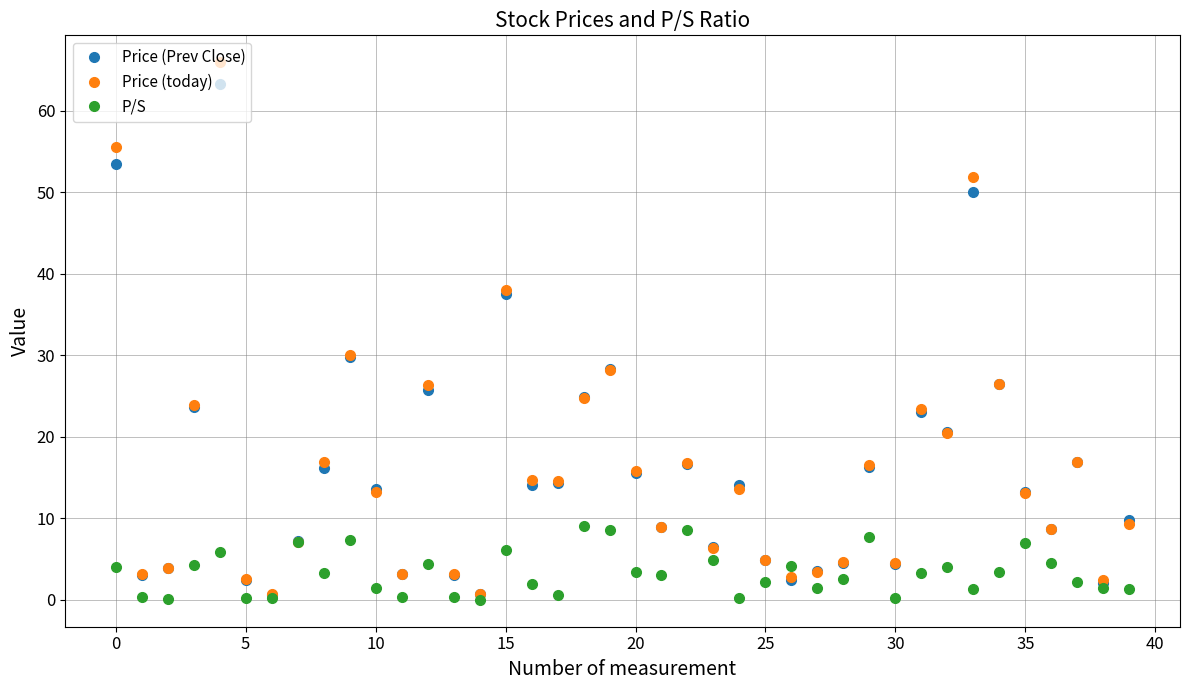

True or false: Price (Prev Close) has more than 0 points higher than both neighbors.

True